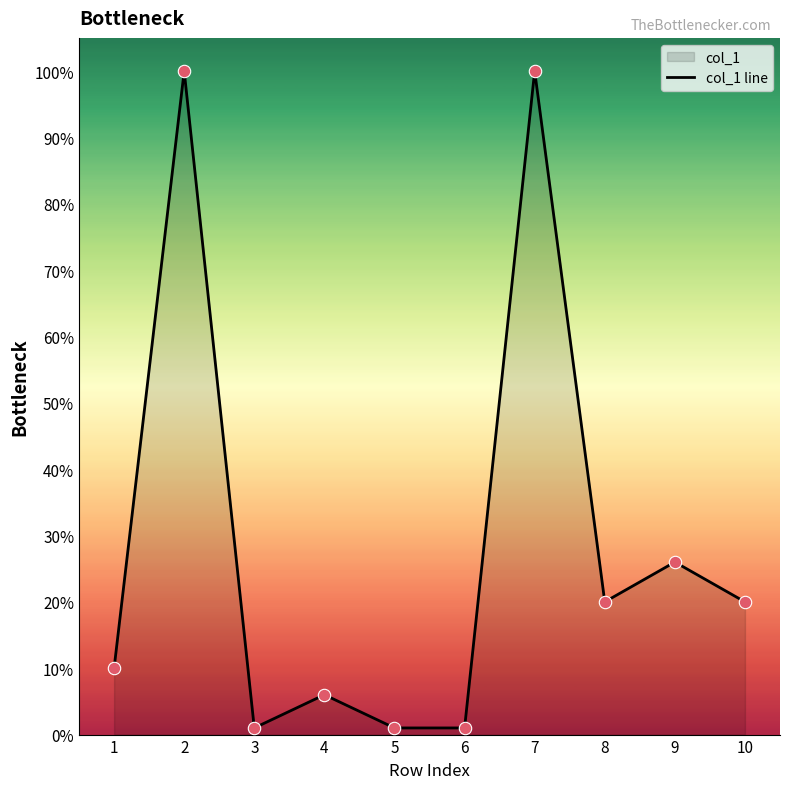

What is the ratio of the value at 8 to the value at 5?

20.0